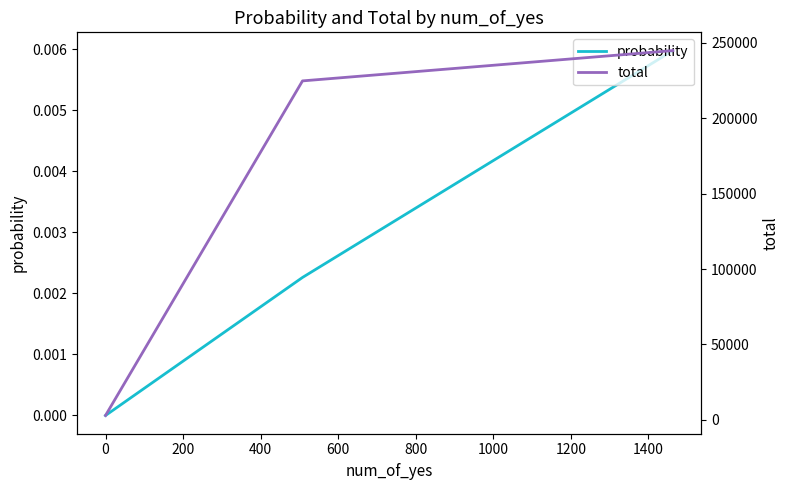

Which series has the widest spread of values?

total